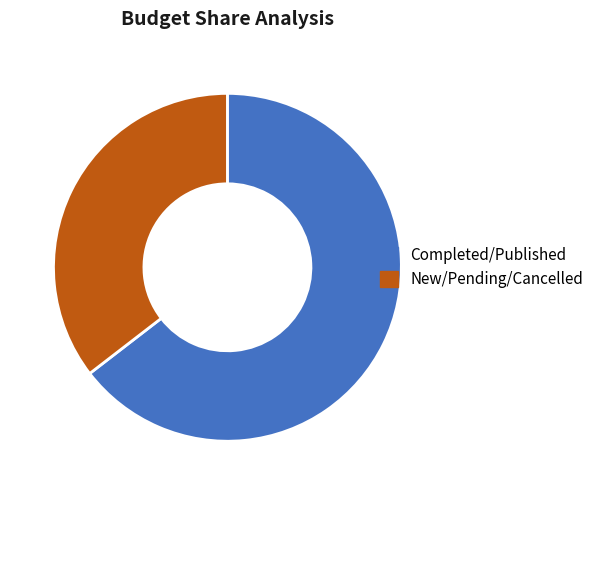

True or false: Completed/Published accounts for 65% of the total.

True